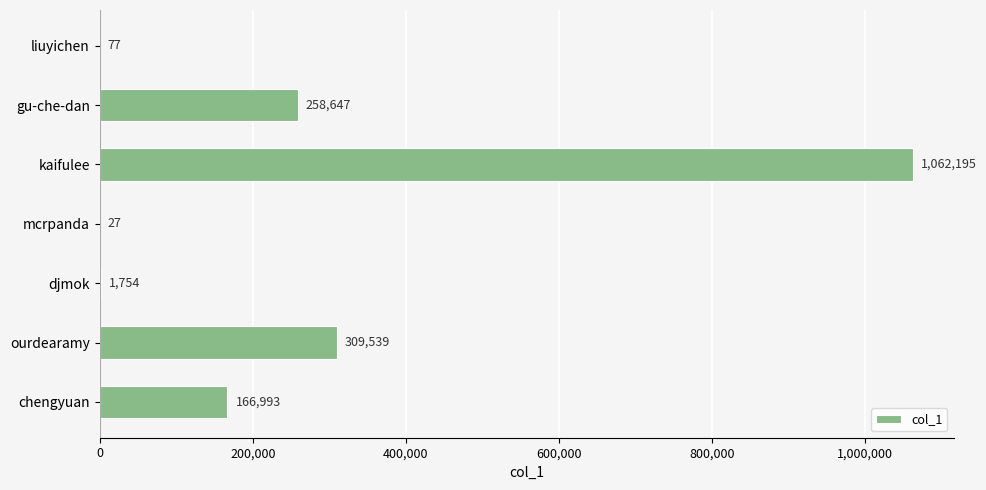

Reading top to bottom, what are all the values shown in this chart?

liuyichen=77	gu-che-dan=258647	kaifulee=1062195	mcrpanda=27	djmok=1754	ourdearamy=309539	chengyuan=166993